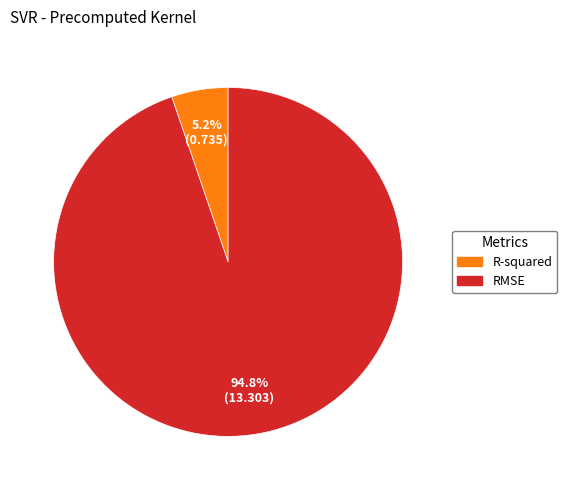

Combined, what portion of the pie is R-squared and RMSE?

100.0%